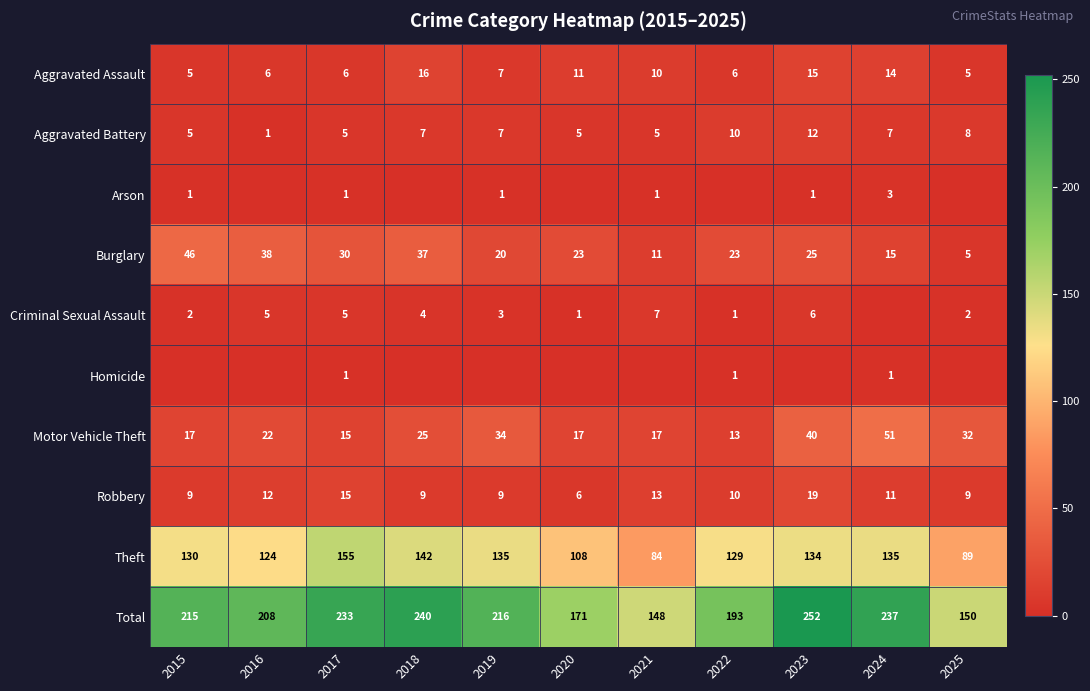

Which has a higher value, 2020 or 2019?

2020